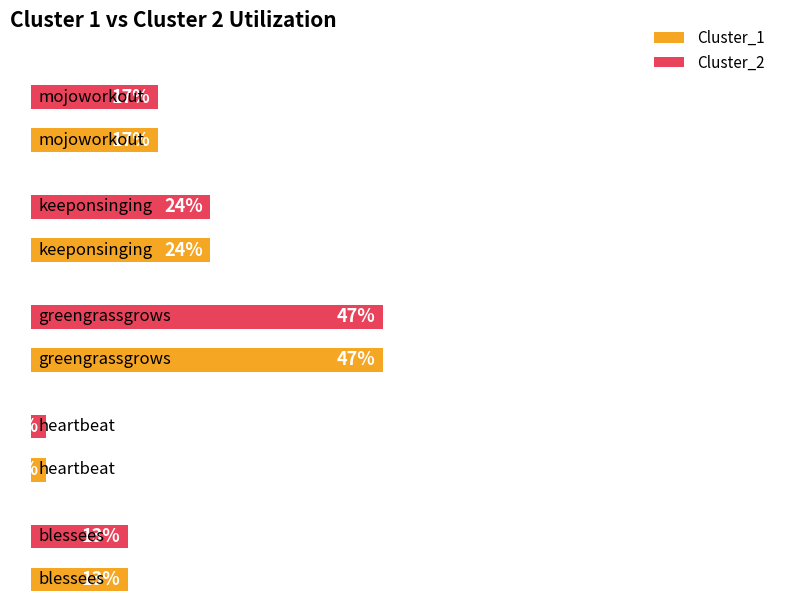

At which label does Cluster_2 reach its peak?

greengrassgrows